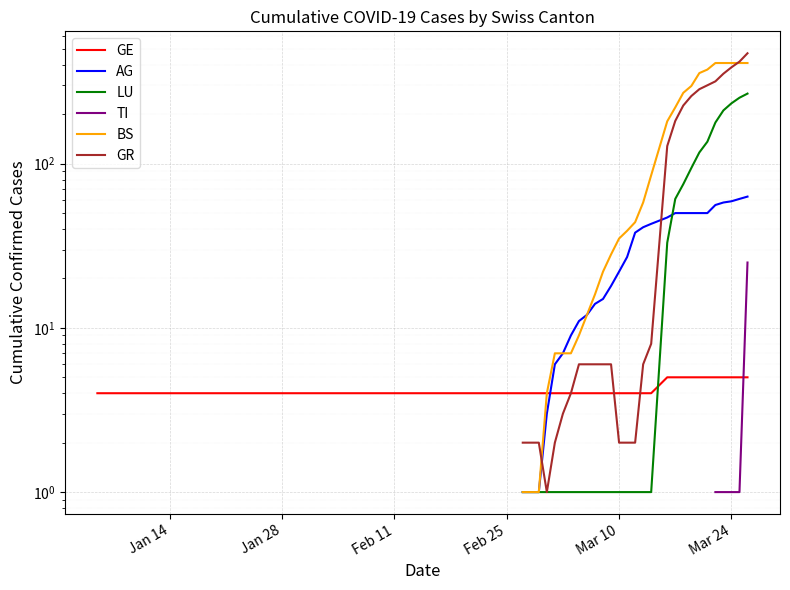

How many lines are shown in the chart?

6